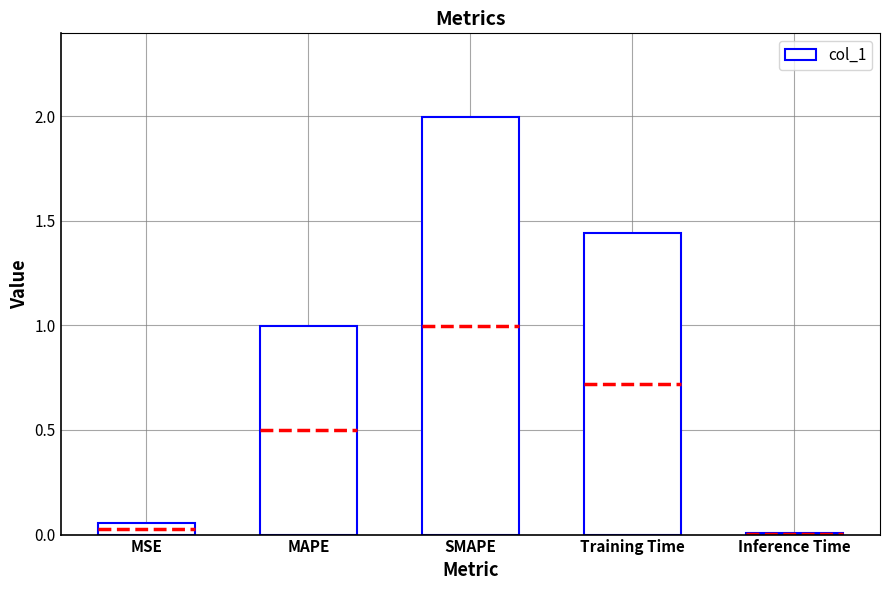

Is it true that the value at SMAPE is 2.0?

True